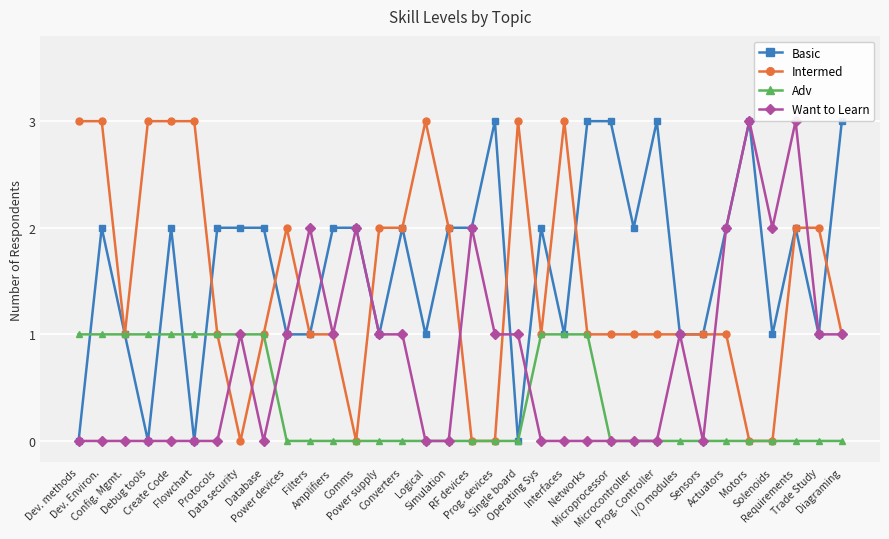

What is the sum of the Basic values at Data security and Prog. devices?

5